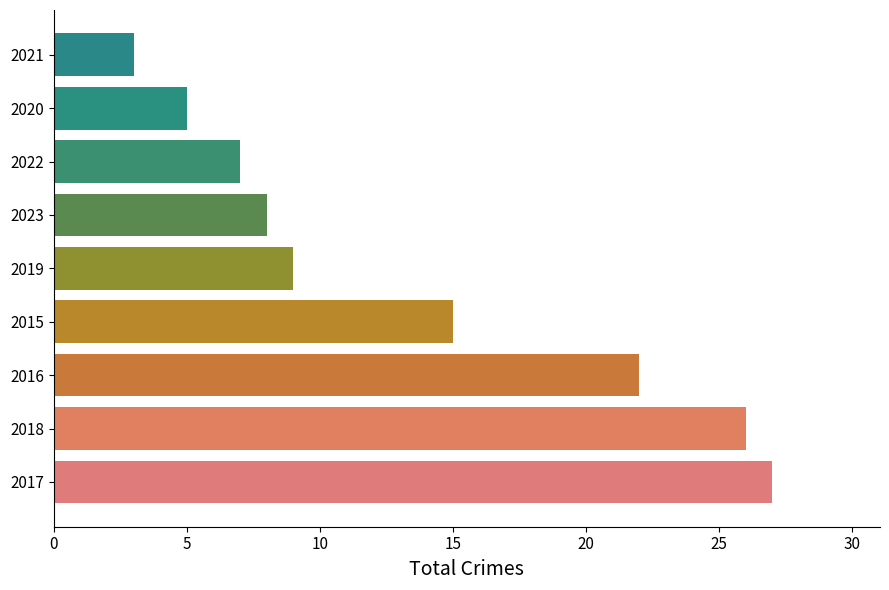

How many data points are less than 9?

4